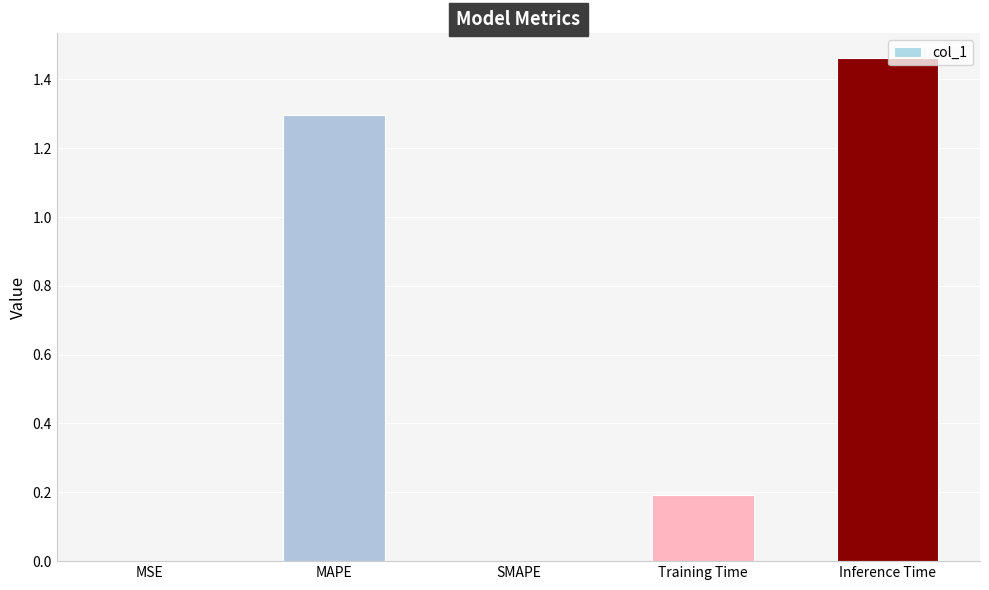

Approximately how many times larger is the value at Inference Time compared to MAPE?

1.1